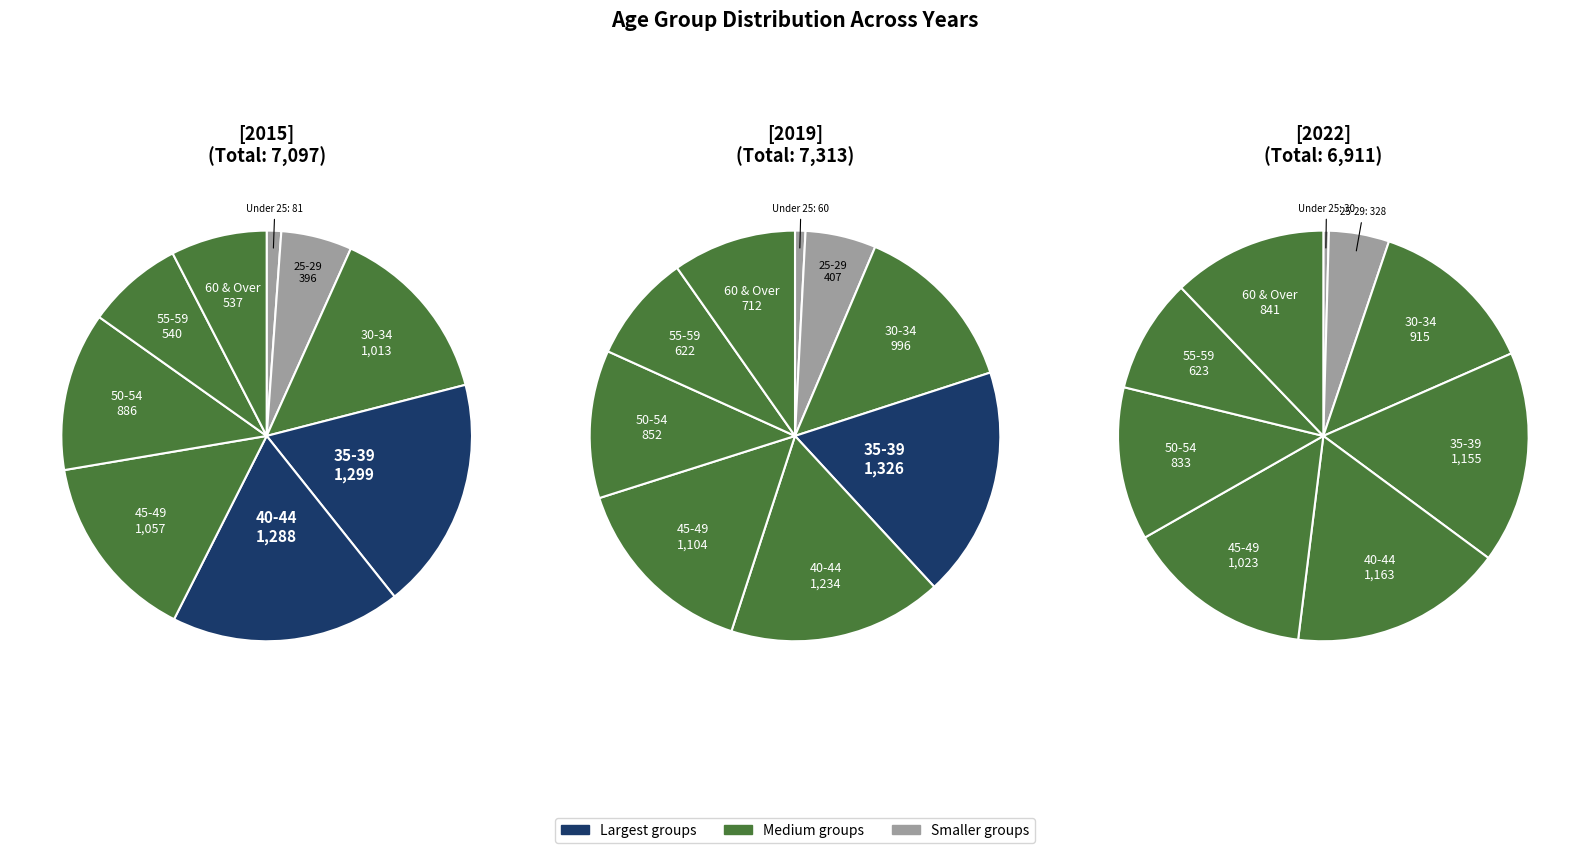

Does 50-54 represent more than half of the total?

No